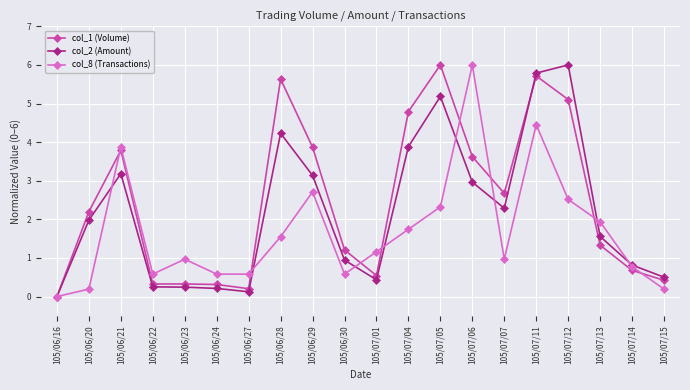

How many values in col_8 (Transactions) are above zero?

19